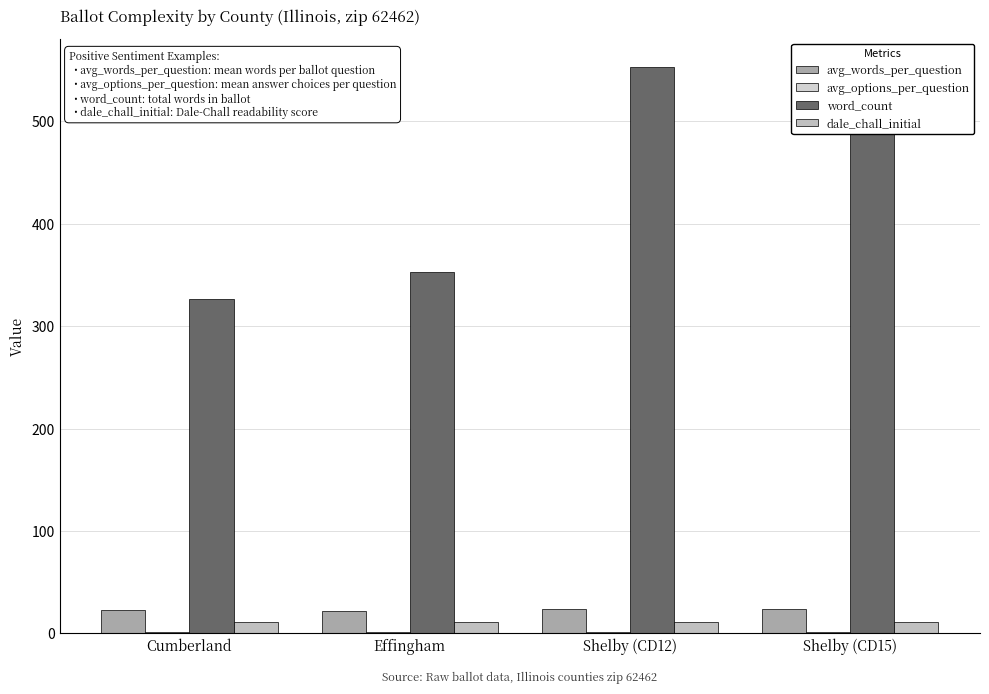

Does the chart contain stacked bars?

No